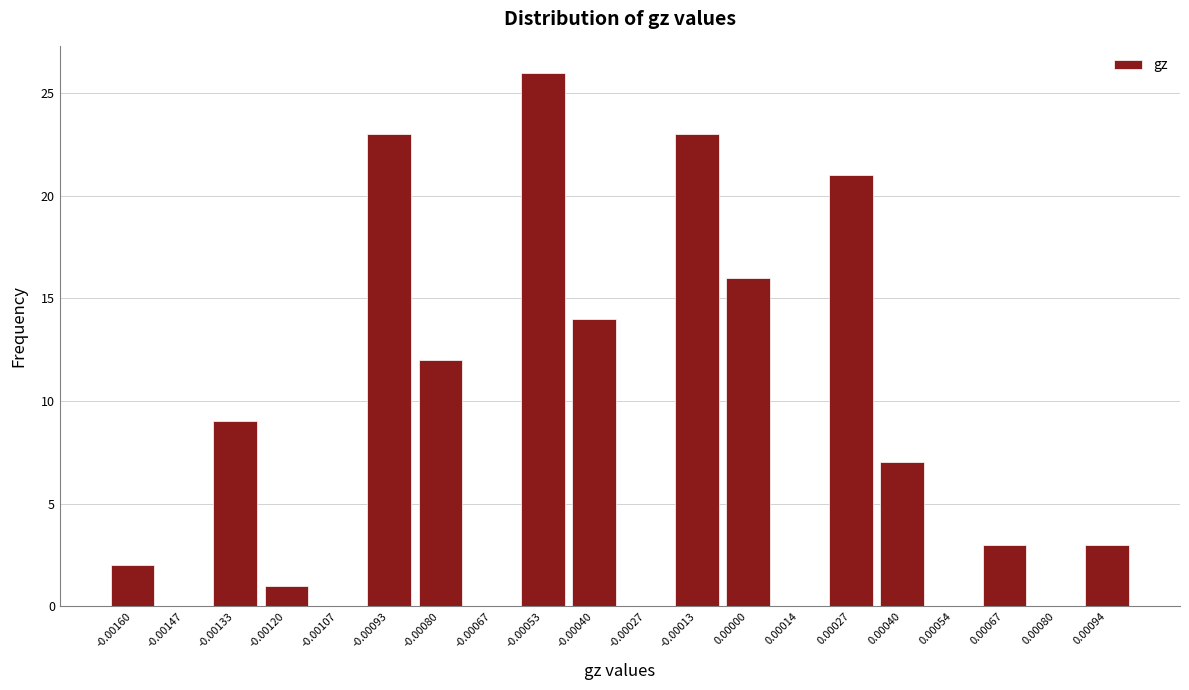

Reading right to left, what are all the values shown in this chart?

0.00094=3	0.00080=0	0.00067=3	0.00054=0	0.00040=7	0.00027=21	0.00014=0	0.00000=16	-0.00013=23	-0.00027=0	-0.00040=14	-0.00053=26	-0.00067=0	-0.00080=12	-0.00093=23	-0.00107=0	-0.00120=1	-0.00133=9	-0.00147=0	-0.00160=2